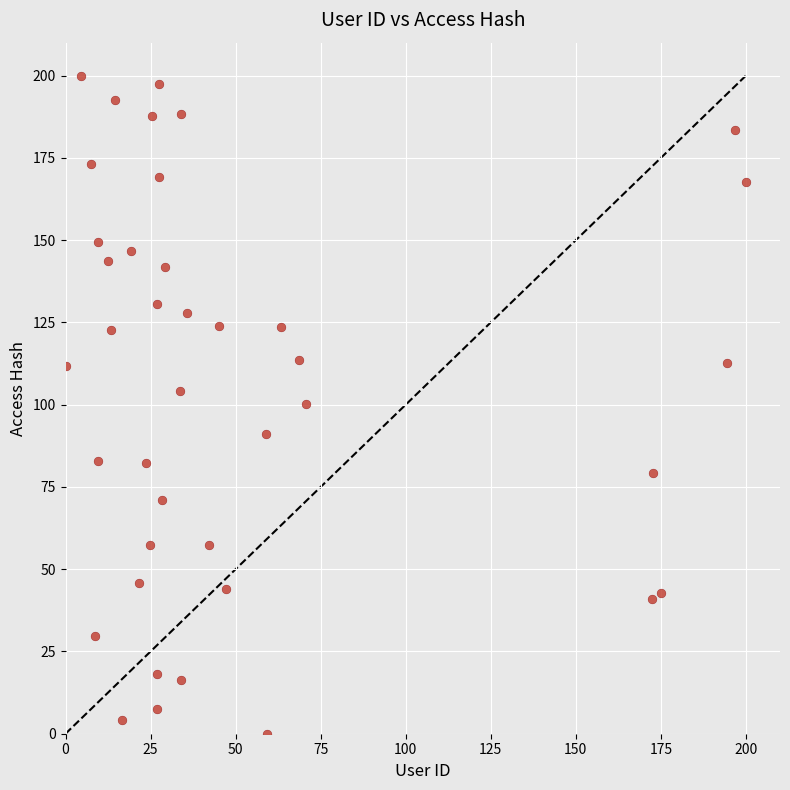

What is the range of X values (max minus min)?

200.0